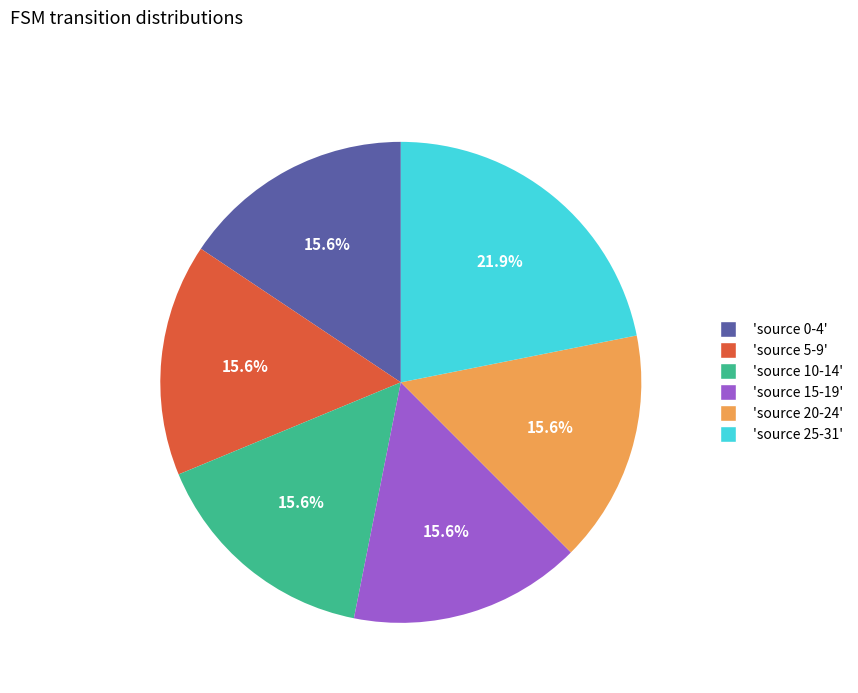

What percentage is NOT represented by 'source 15-19'?

84.4%